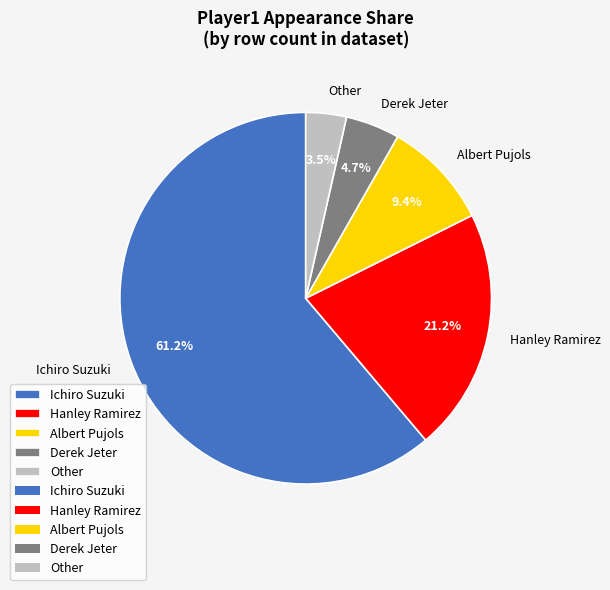

Between Ichiro Suzuki and Other, which is larger?

Ichiro Suzuki